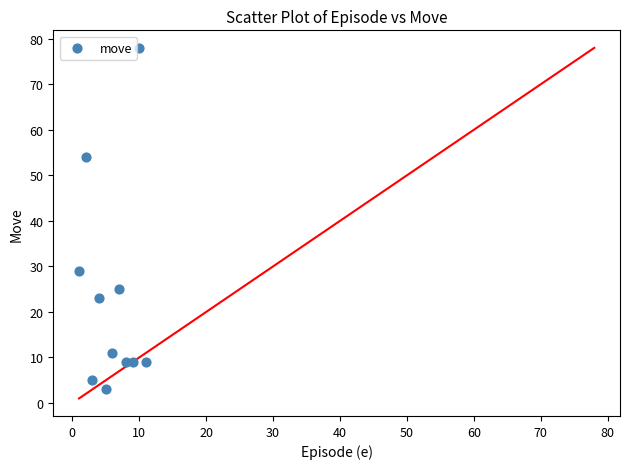

What Y value in the scatter plot is closest to 40?

29